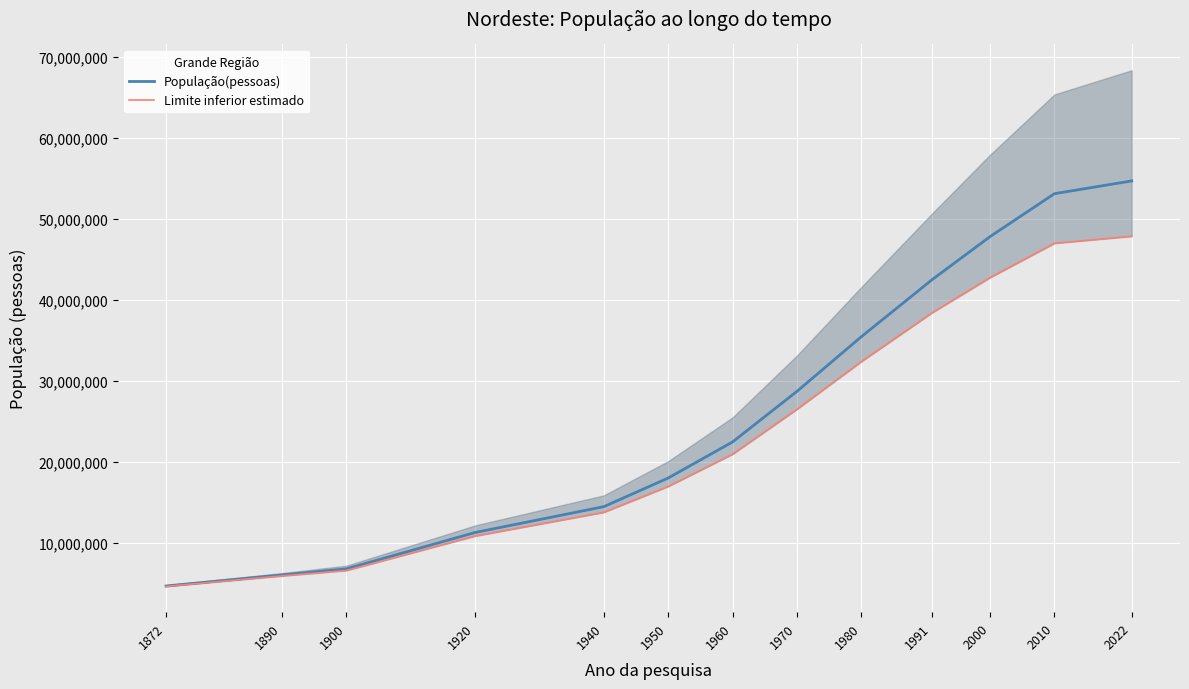

Is it true that Limite inferior estimado equals 4592174.4 at 1872?

True